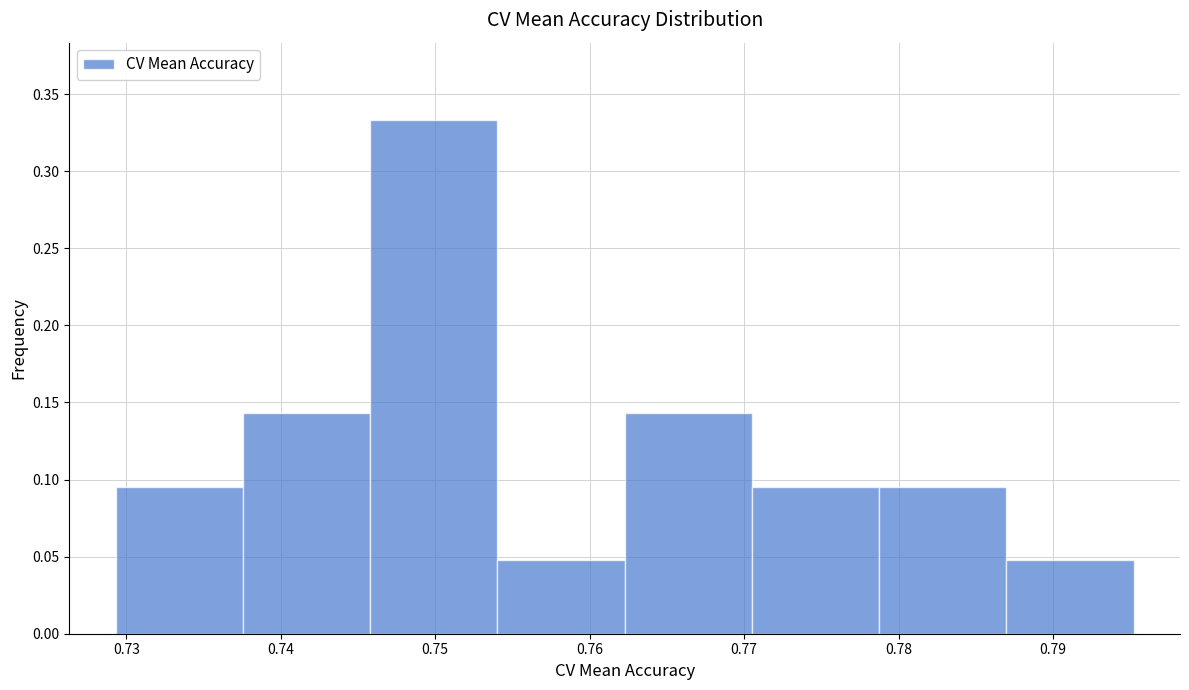

Reading left to right, transcribe this chart: for each bar, give the range it covers on the x-axis and its height. Neither the bar edges nor the heights are printed on the chart, so give them approximately, as read against the axes.

0.729 to 0.738: 0.095
0.738 to 0.746: 0.145
0.746 to 0.754: 0.335
0.754 to 0.762: 0.050
0.762 to 0.771: 0.145
0.771 to 0.779: 0.095
0.779 to 0.787: 0.095
0.787 to 0.795: 0.050